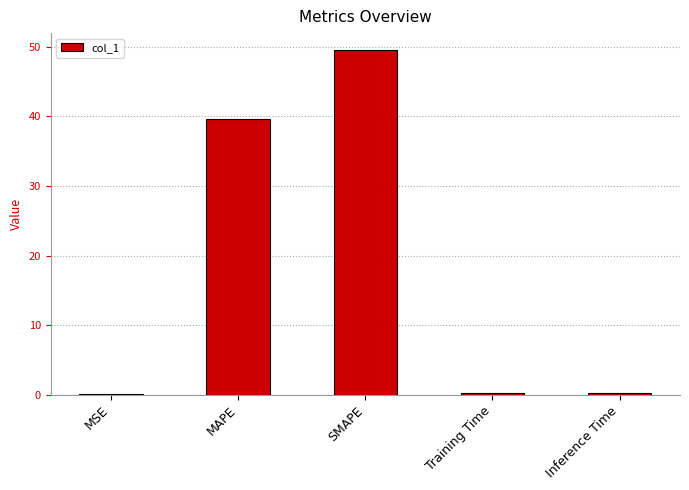

What is the average value?

17.9